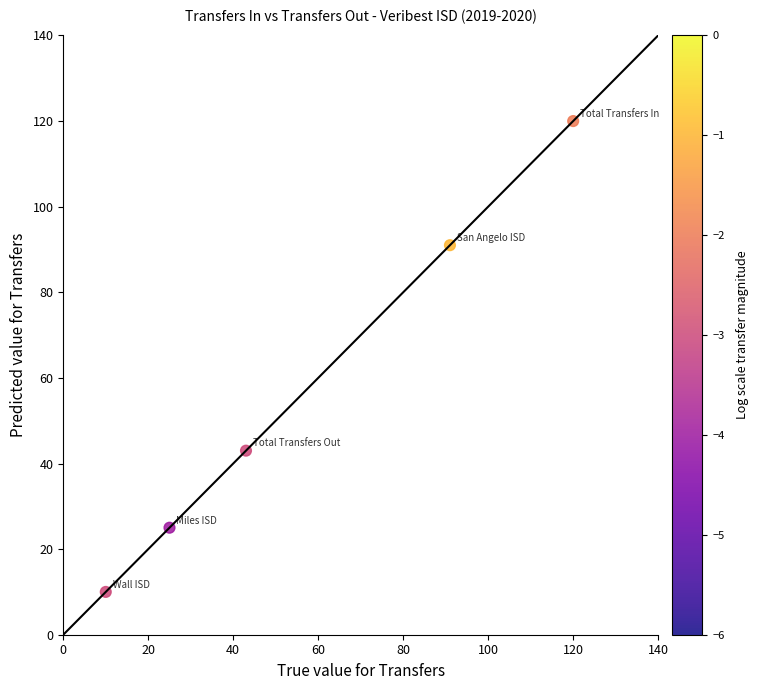

What Y value in the scatter plot is closest to 65?

43